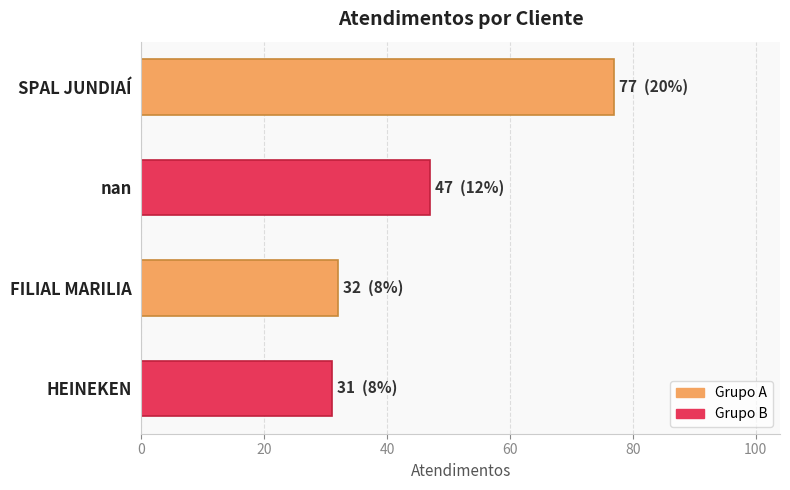

What is the maximum value shown in the chart?

77